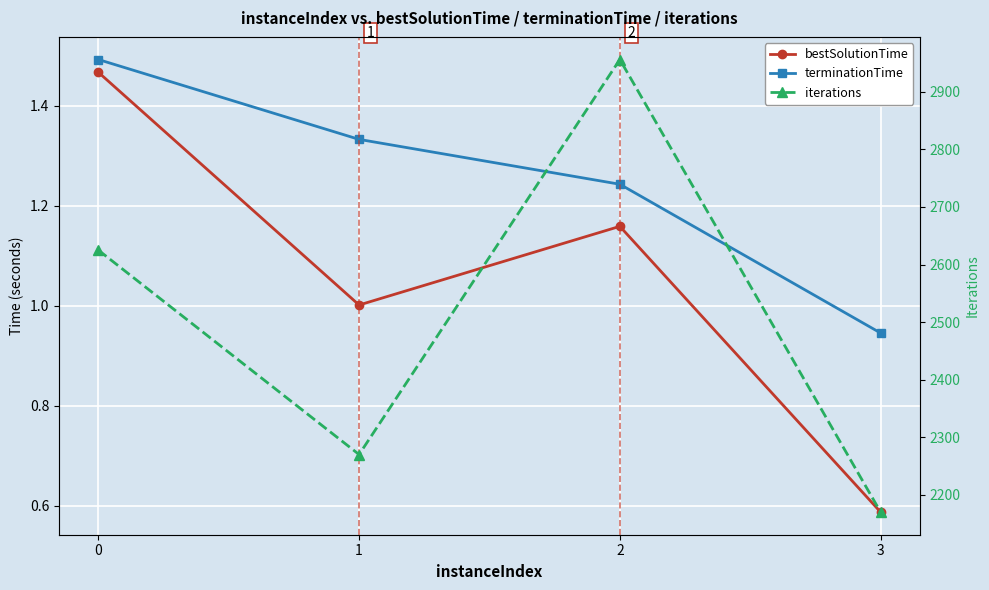

What is the difference between the iterations values at 3 and 1?

100.0